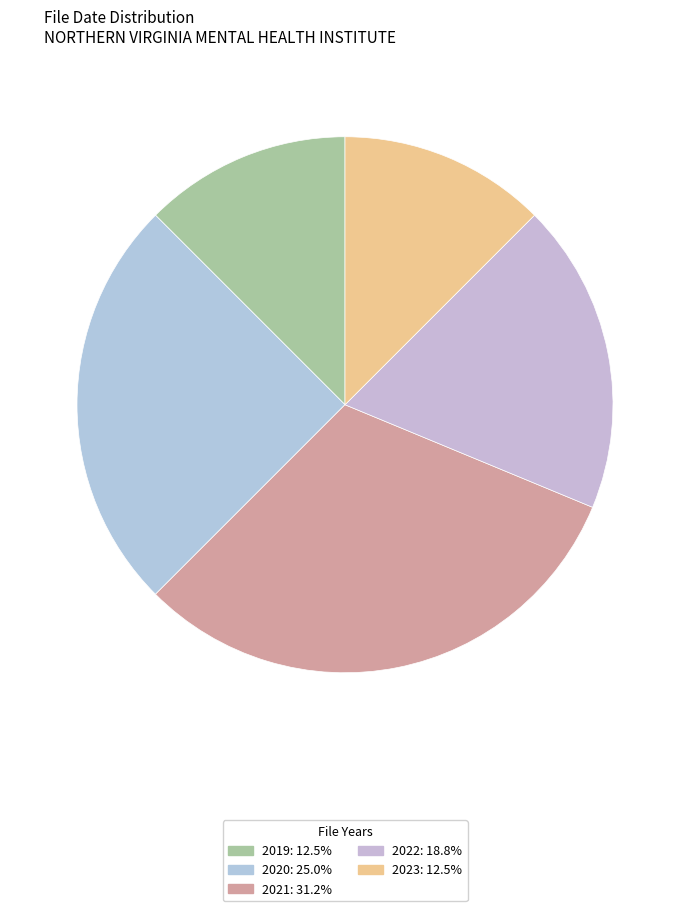

How many segments does this pie chart have?

5